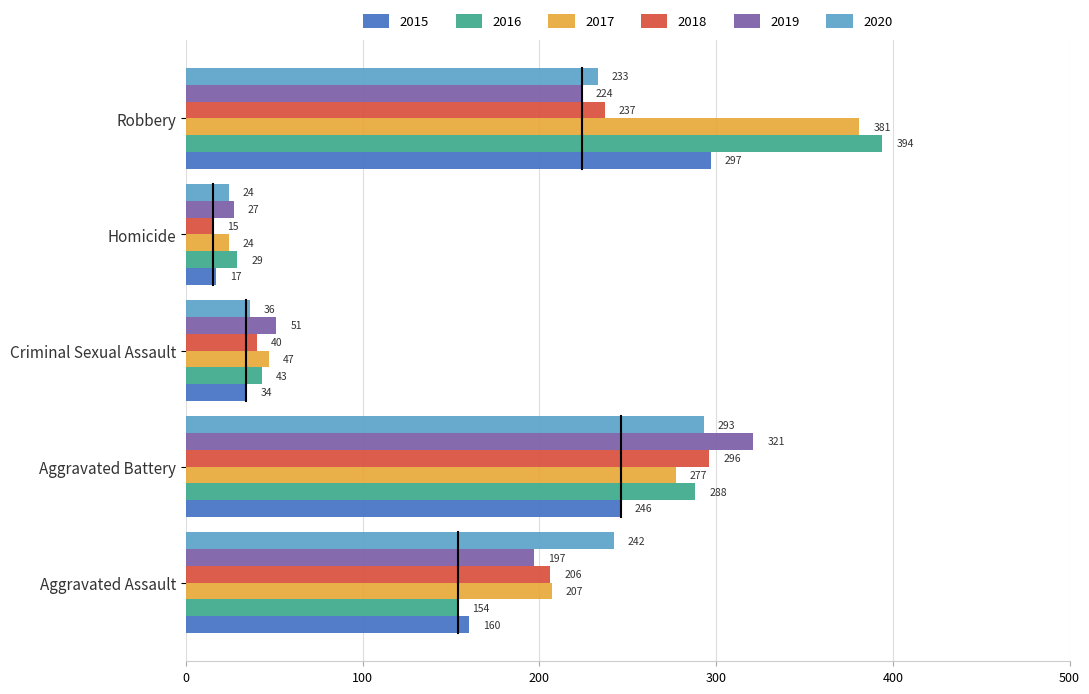

What is the difference between the maximum and minimum values in the 2018 series?

281